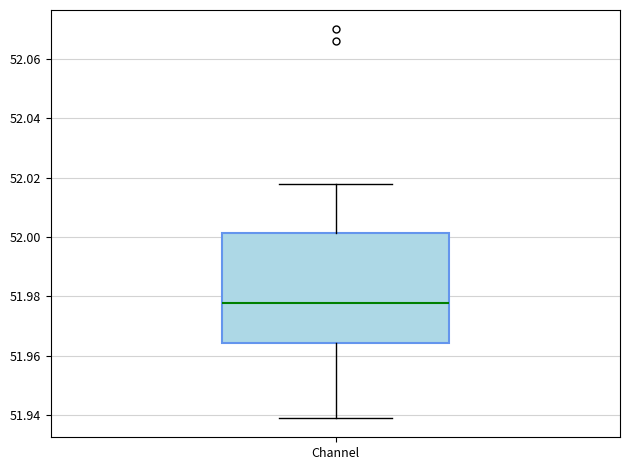

Where is the upper edge of the box for Channel on the y-axis? The values are not printed on the chart, so give them approximately, as read against the axis.

52.002